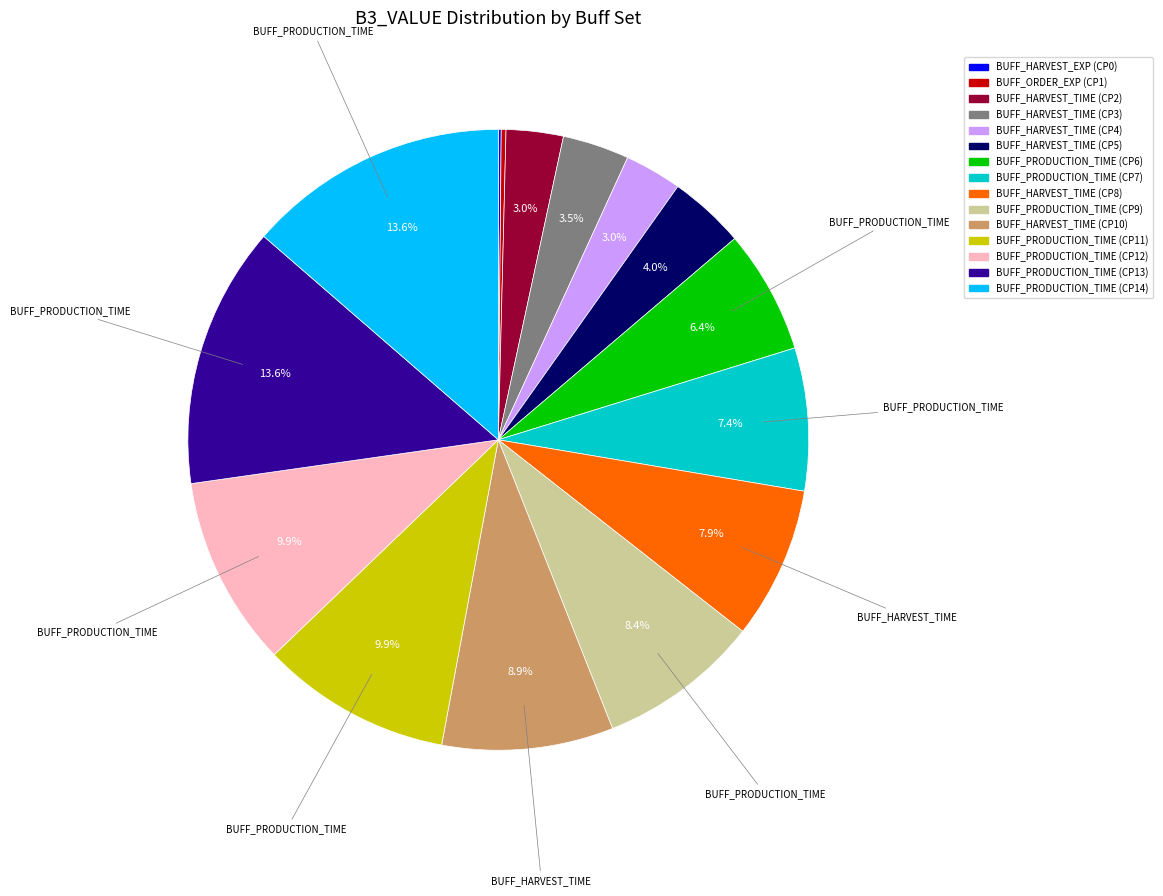

Does BUFF_HARVEST_TIME (CP3) account for over 50% of the chart?

No